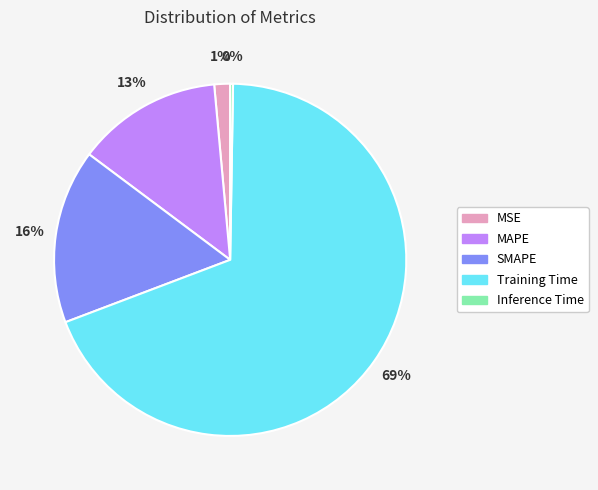

To the nearest percent, what portion does MAPE represent?

13%